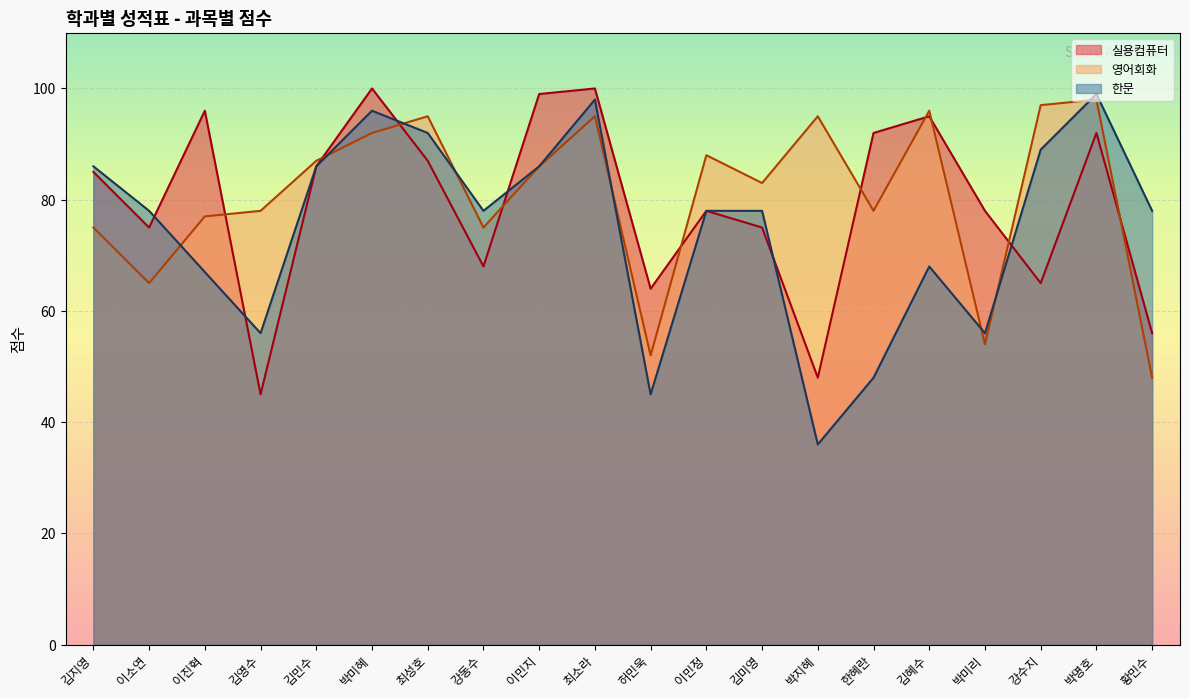

Where is the first local minimum for 실용컴퓨터?

이소연